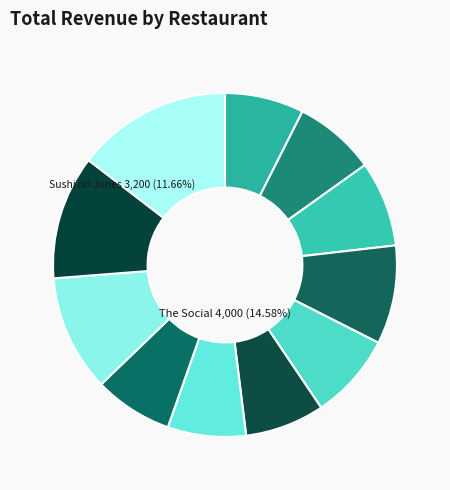

To the nearest percent, what is the difference between the The Social and Sushi on Jones slice percentages?

3%